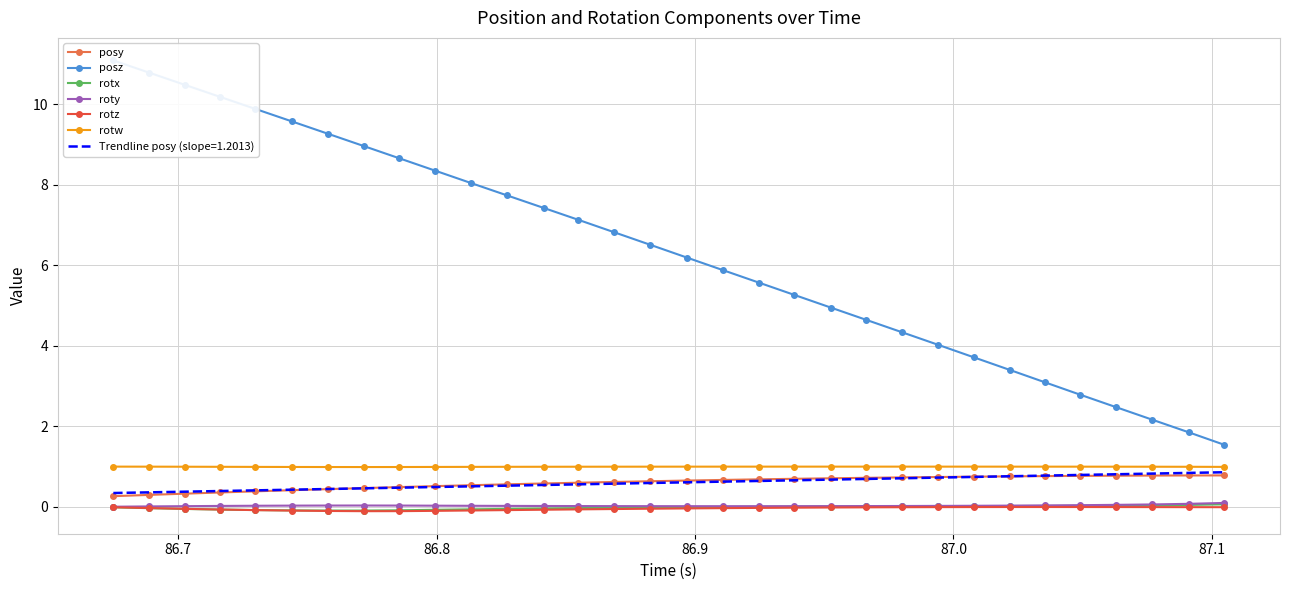

True or false: roty and Trendline posy (slope=1.2013) intersect in this chart.

False